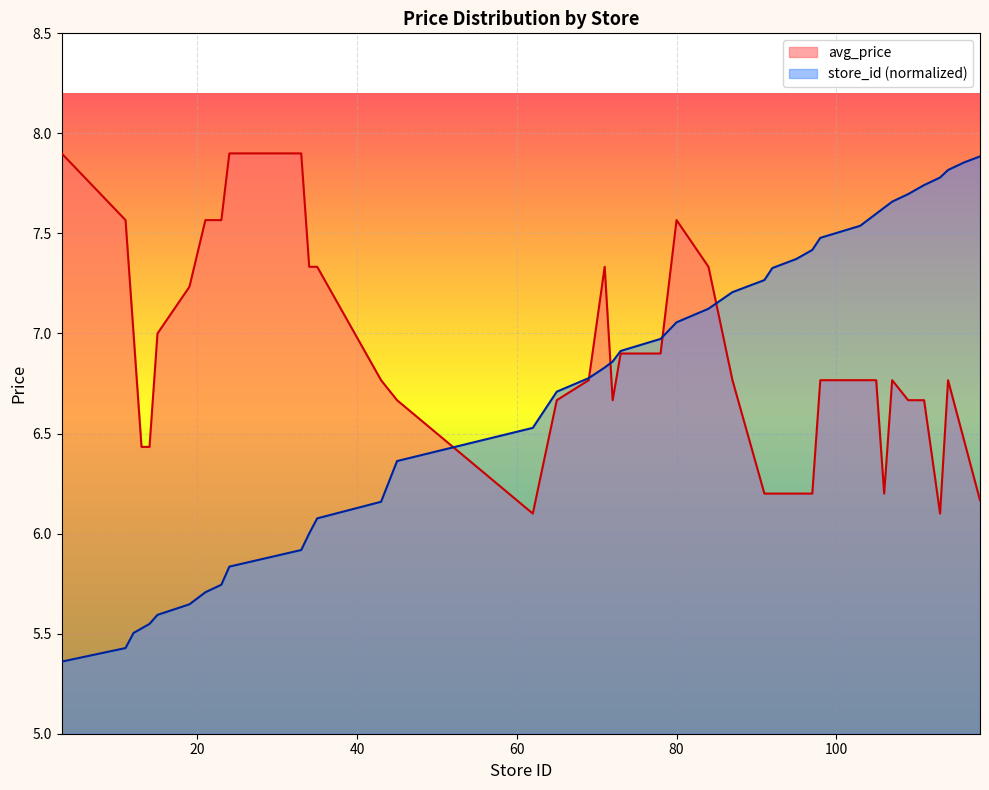

The chart shows a value of 2.3 at 35. True or false?

False